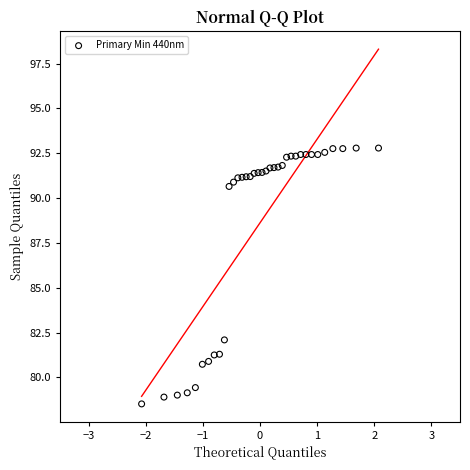

What Y value in the scatter plot is closest to 85?

82.1